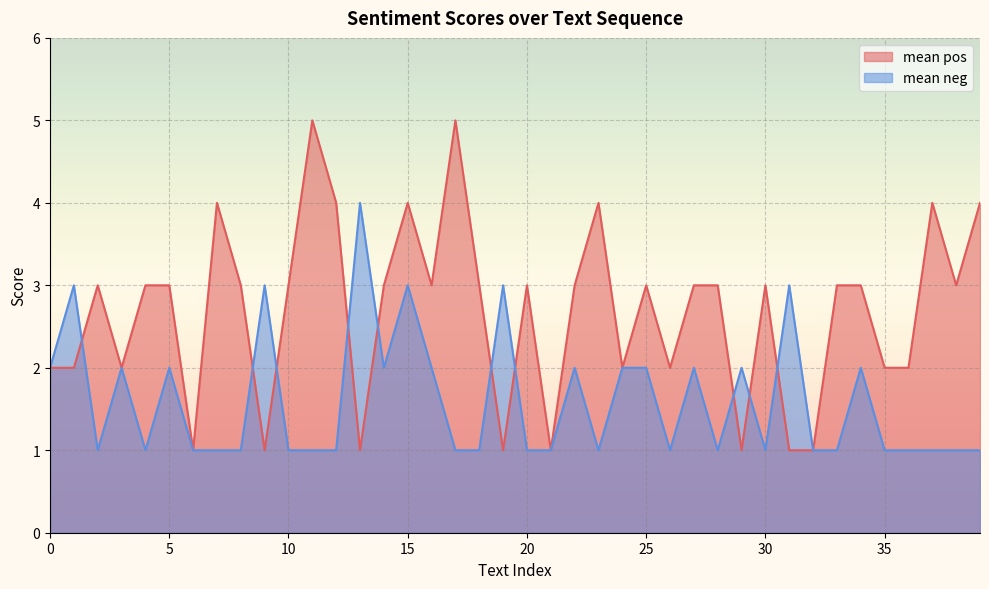

Read the mean pos value at 24.

2